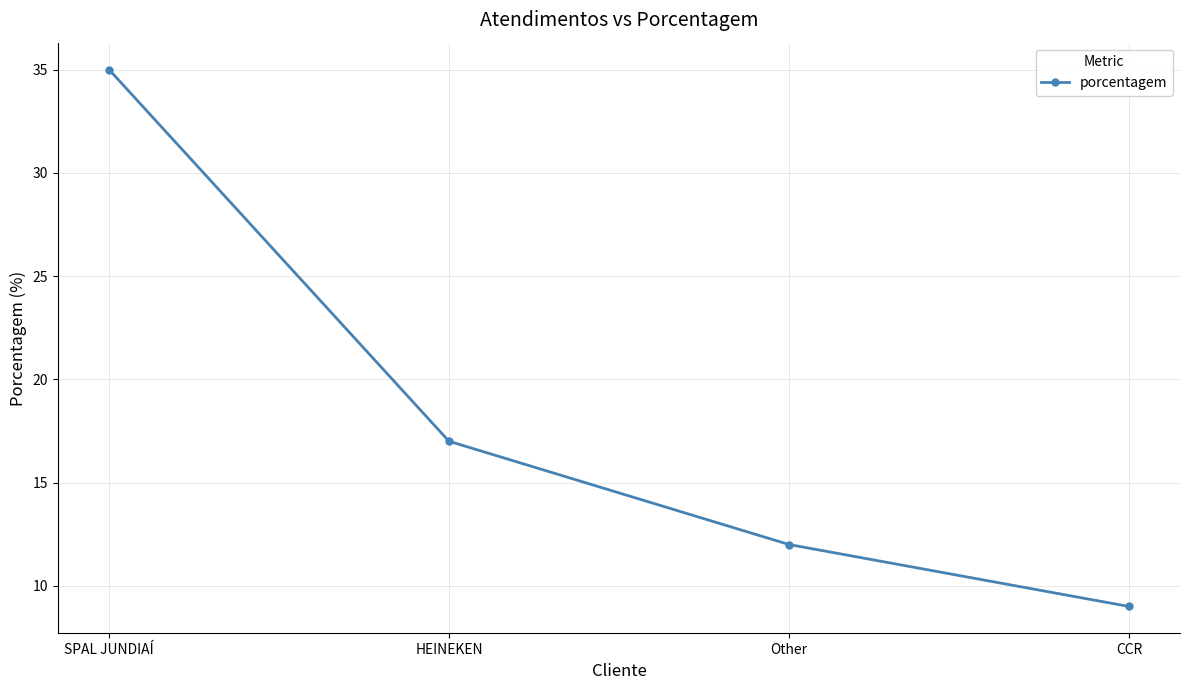

Rank the categories by value from highest to lowest.

SPAL JUNDIAÍ, HEINEKEN, Other, CCR